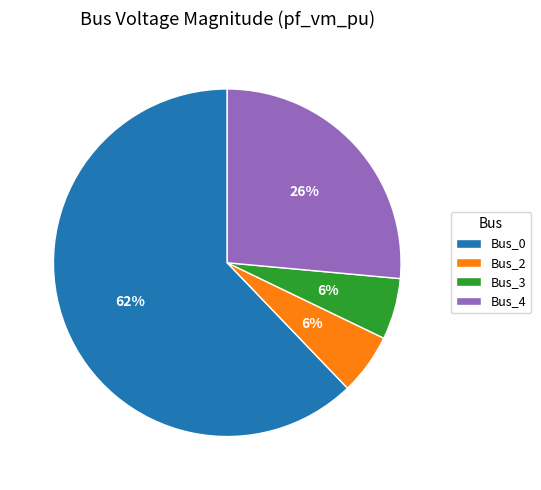

Is there a majority slice in this chart?

Yes